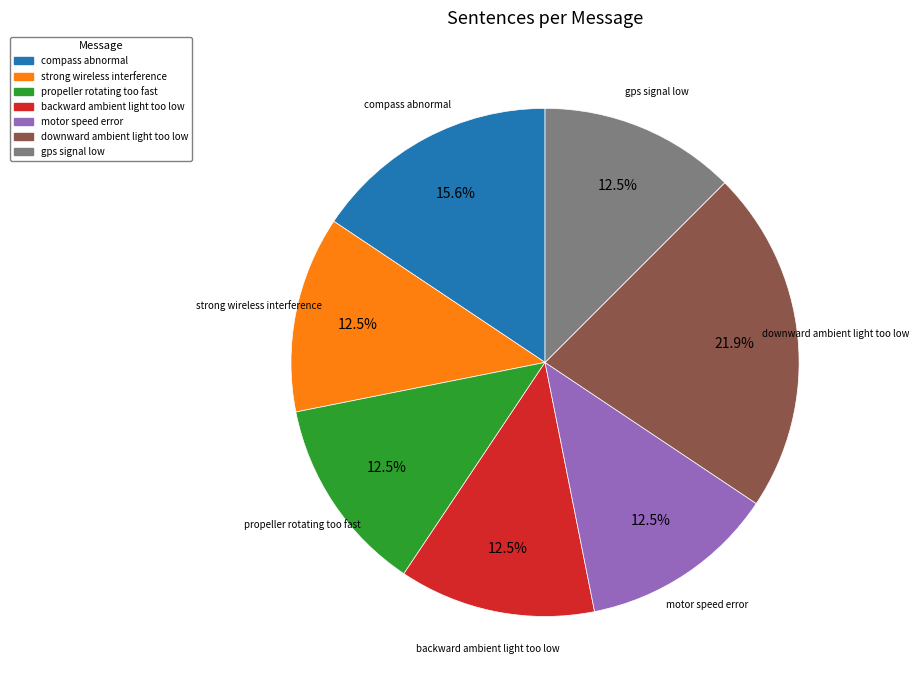

Between strong wireless interference and downward ambient light too low, which is larger?

downward ambient light too low